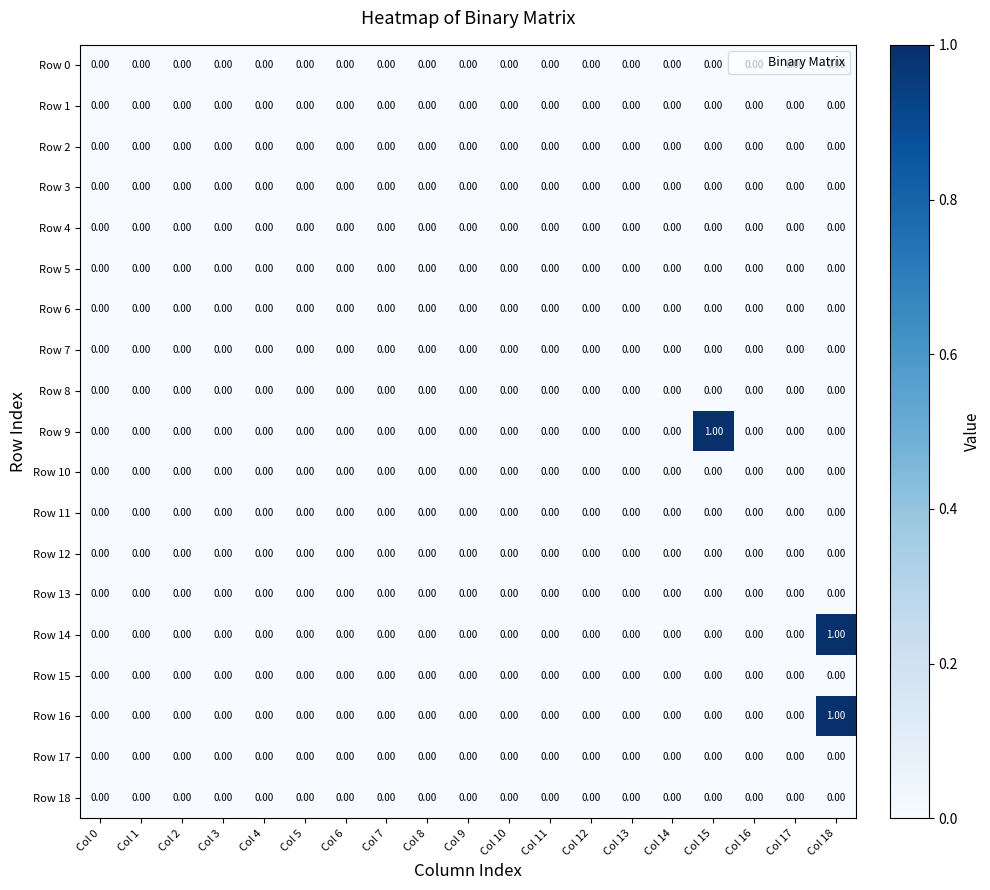

At which category is the sum across all series the highest?

Col 18